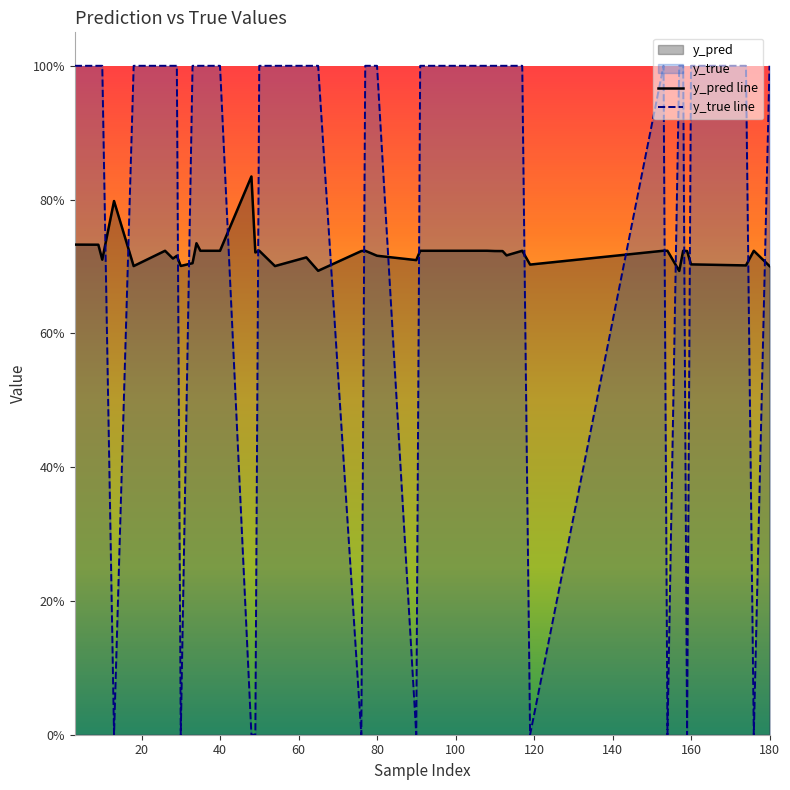

In y_true, how many points are higher than both neighbors (excluding endpoints)?

3